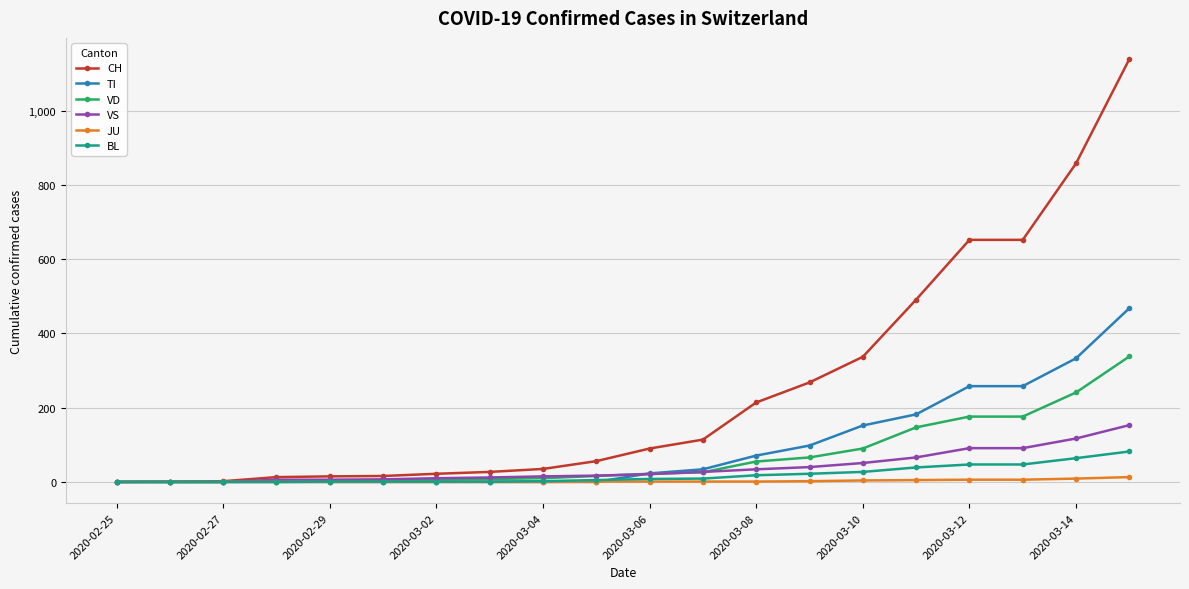

Which series has the largest total across all categories?

CH